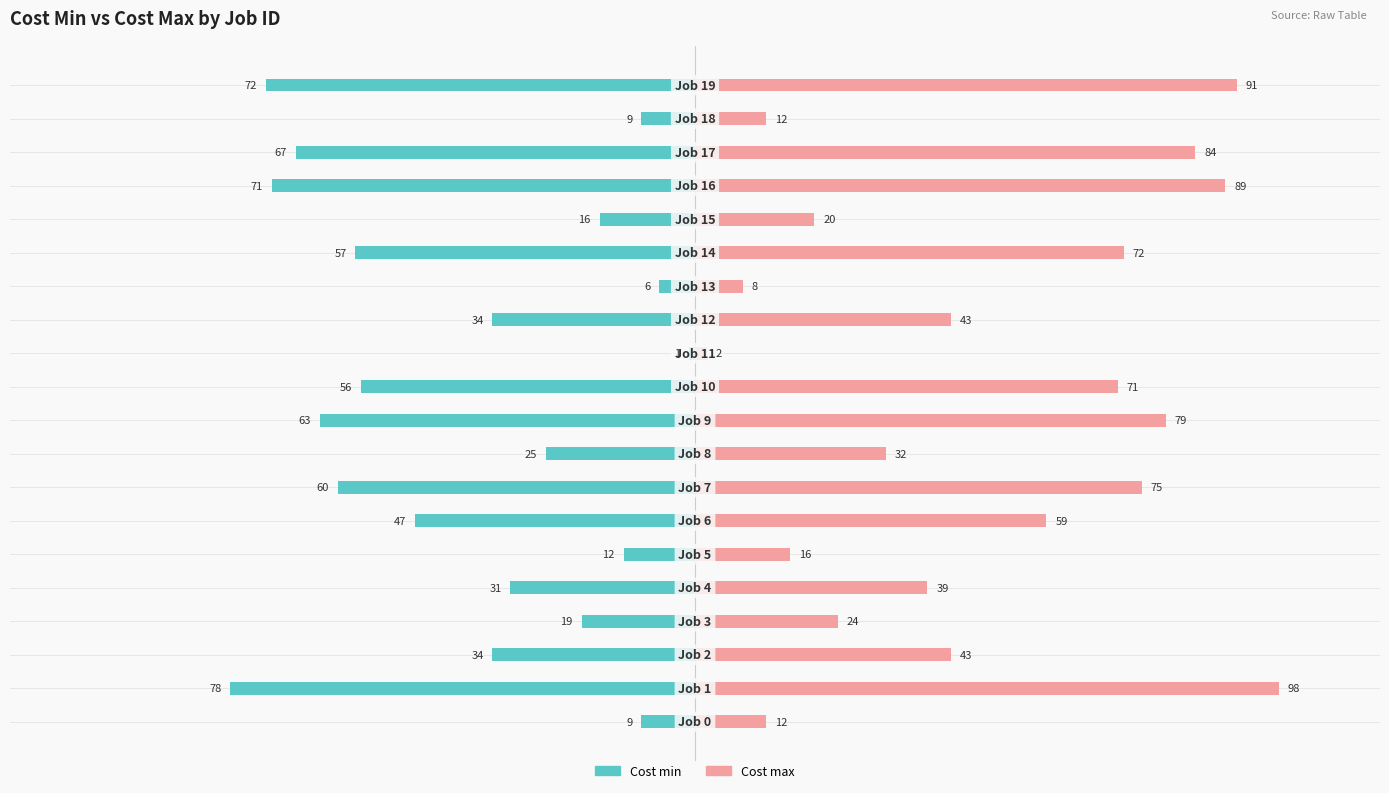

Reading right to left, transcribe all the data shown in this chart.

Cost min: 19=-72	18=-9	17=-67	16=-71	15=-16	14=-57	13=-6	12=-34	11=-1	10=-56	9=-63	8=-25	7=-60	6=-47	5=-12	4=-31	3=-19	2=-34	1=-78	0=-9
Cost max: 19=91	18=12	17=84	16=89	15=20	14=72	13=8	12=43	11=2	10=71	9=79	8=32	7=75	6=59	5=16	4=39	3=24	2=43	1=98	0=12